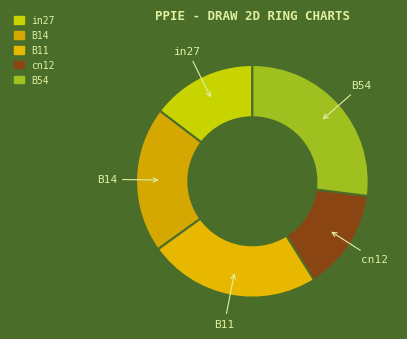

Is the sum of cn12 and B54 greater than half?

No